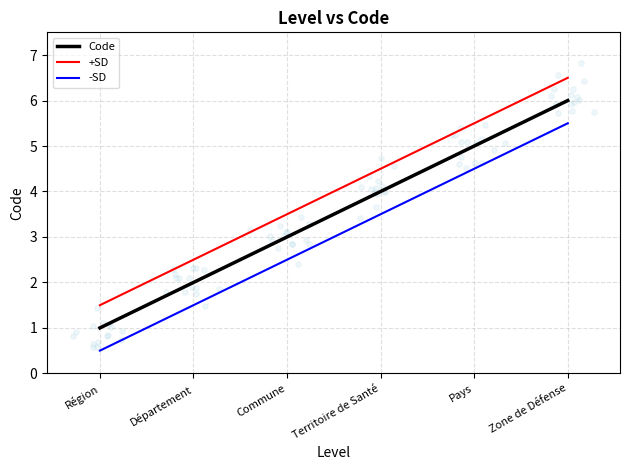

What are all the series names shown in the legend?

Code, +SD, -SD